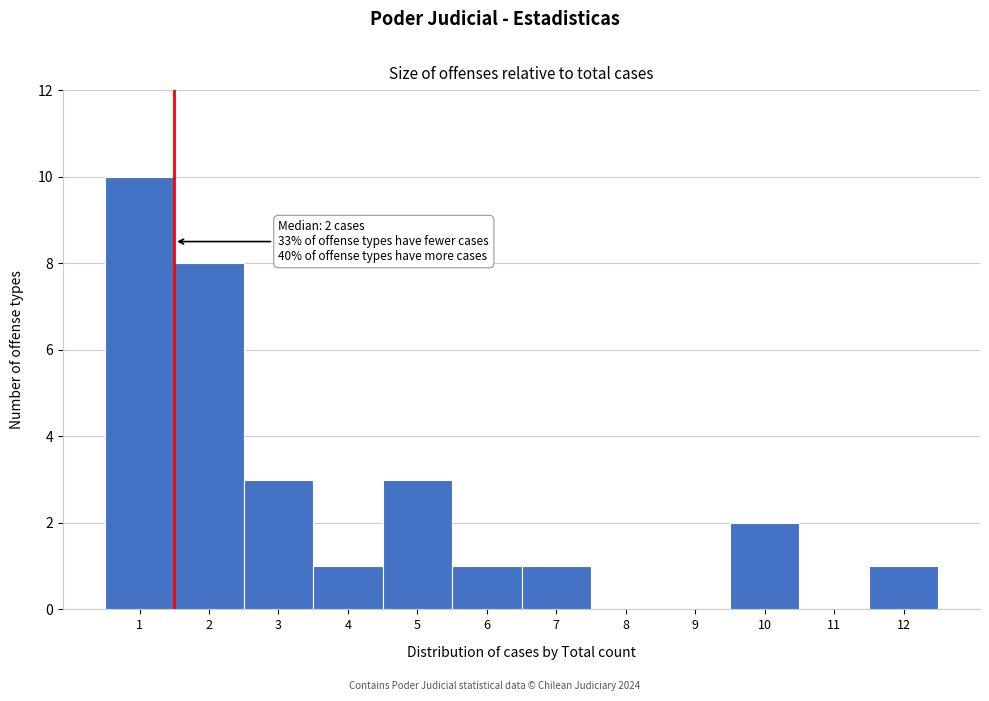

Reading left to right, what are all the values shown in this chart?

1=10	2=8	3=3	4=1	5=3	6=1	7=1	8=0	9=0	10=2	11=0	12=1